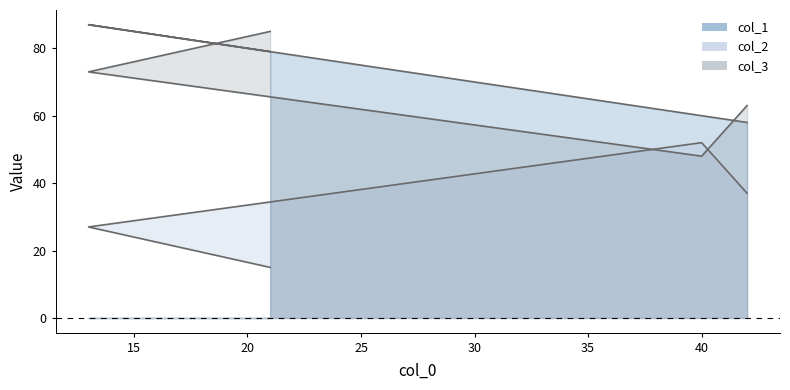

Reading left to right, transcribe all the data shown in this chart.

col_1: 42=58	40=60	13=87	21=79
col_2: 42=37	40=52	13=27	21=15
col_3: 42=63	40=48	13=73	21=85